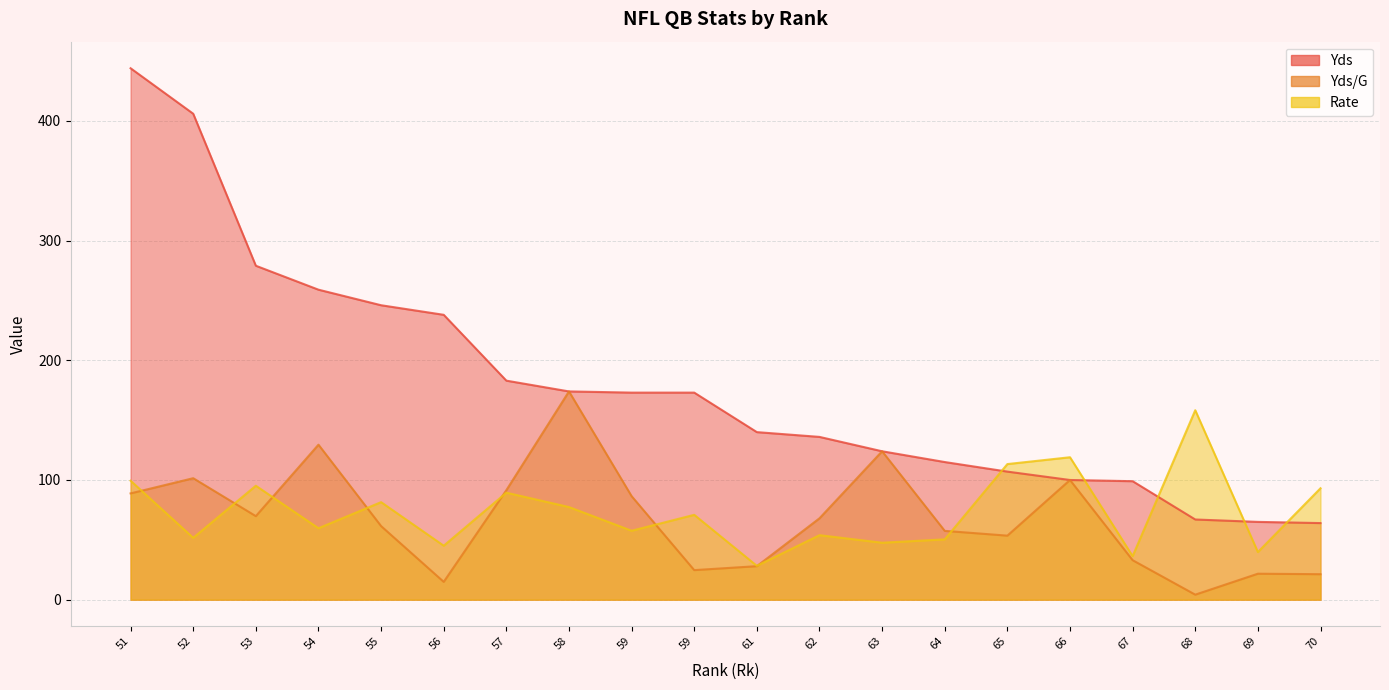

Which series ends up on top after the final intersection of Yds and Rate?

Rate